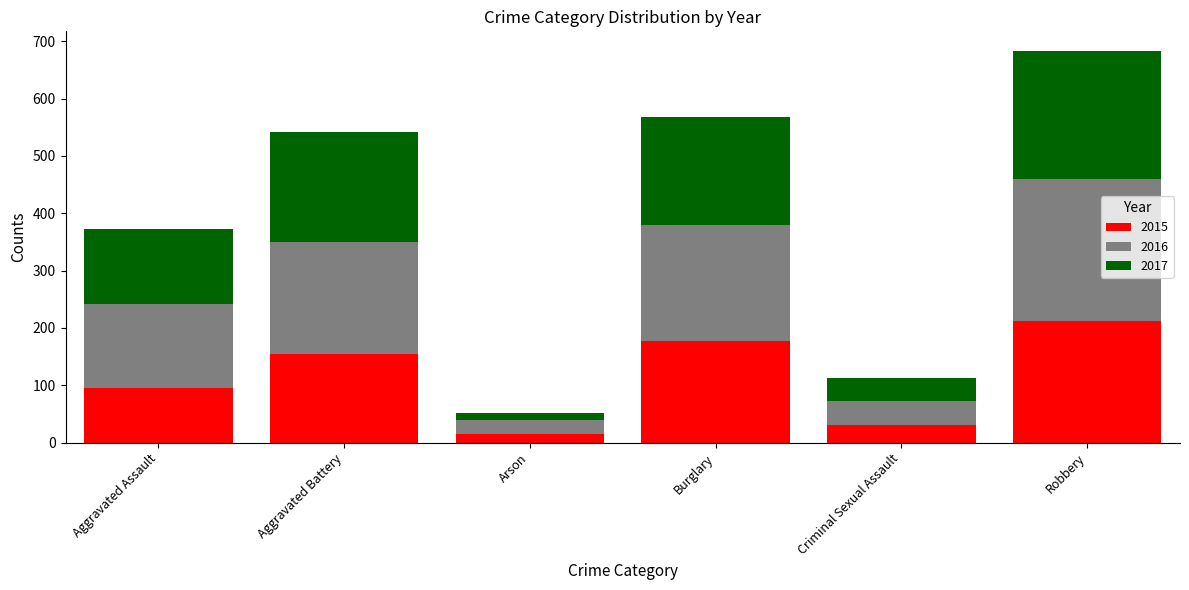

At which category is the sum across all series the highest?

Robbery